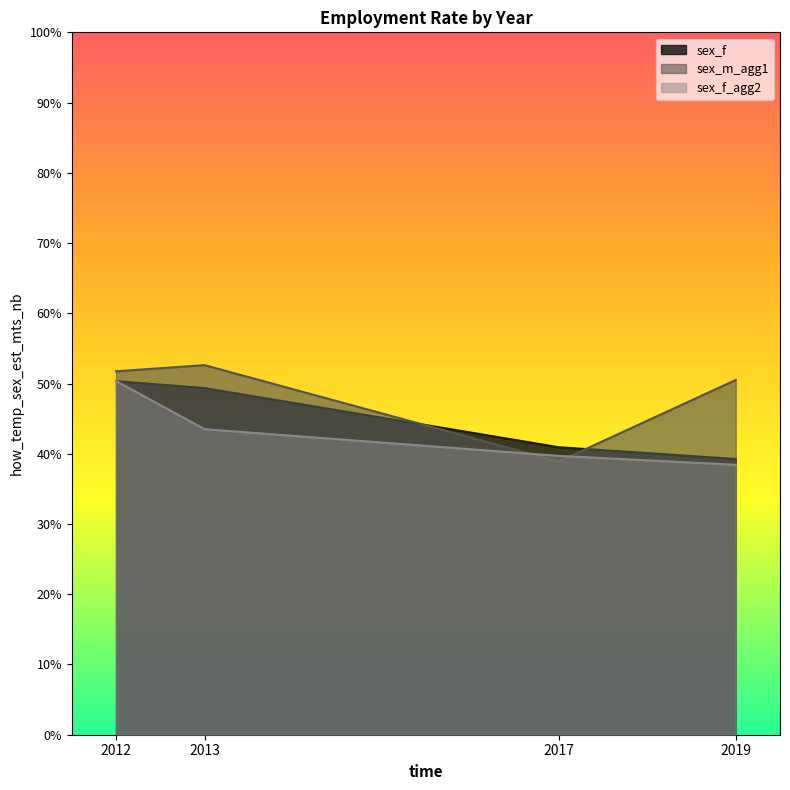

True or false: sex_m_agg1 has more than 0 interior local peaks.

True